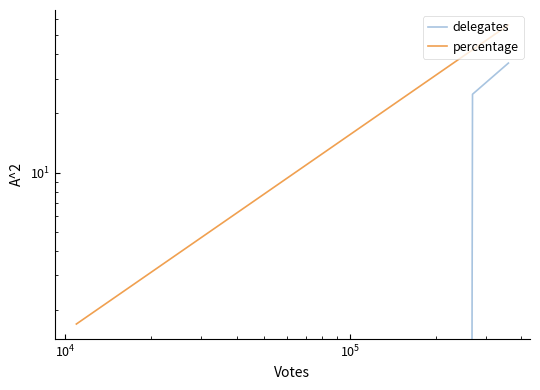

Does the chart display data point markers on the line(s)?

No